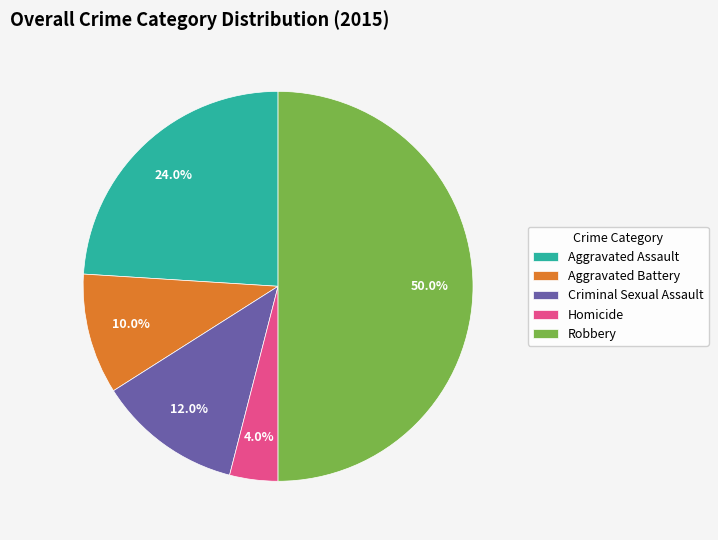

Does Criminal Sexual Assault represent more than half of the total?

No